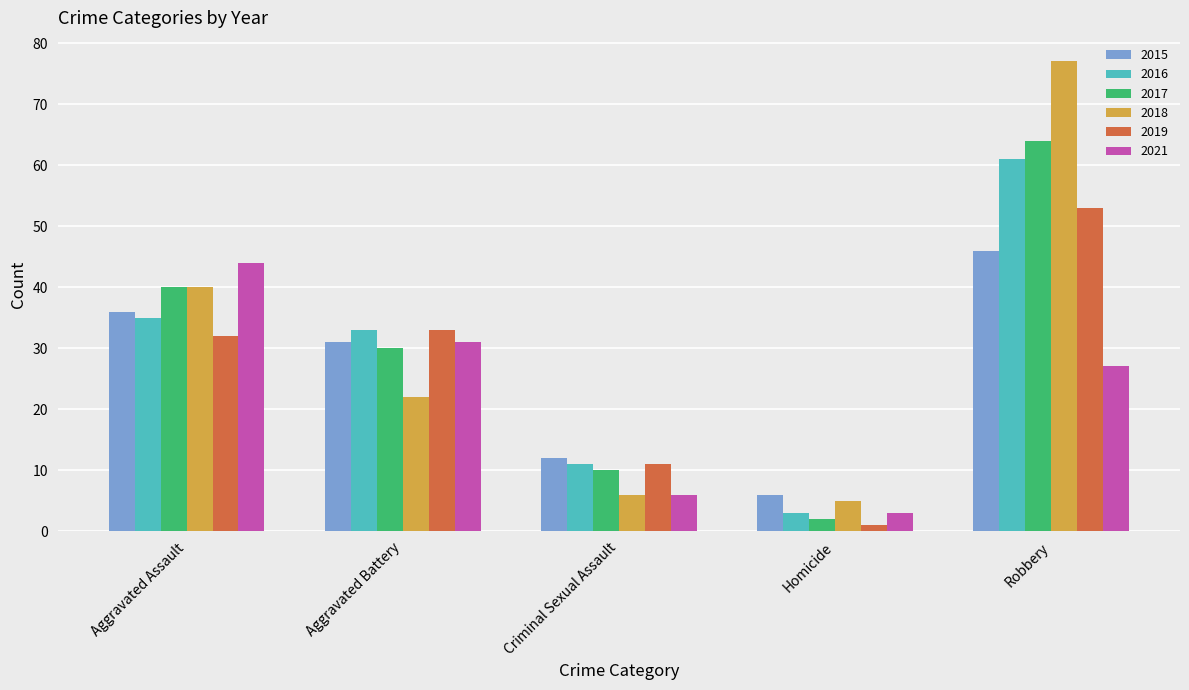

Which category has the lowest value across all series?

Homicide